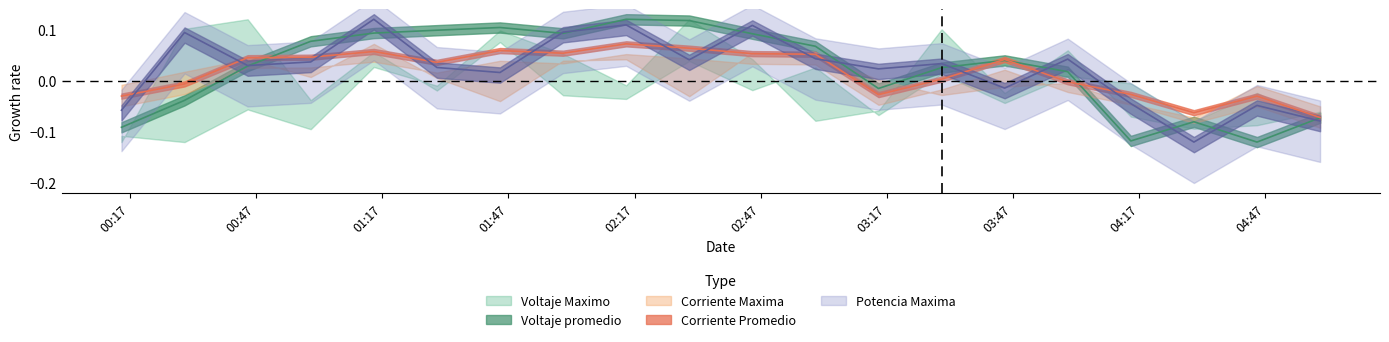

What is the difference between the highest and lowest values at 2022-04-05 03:45?

0.1